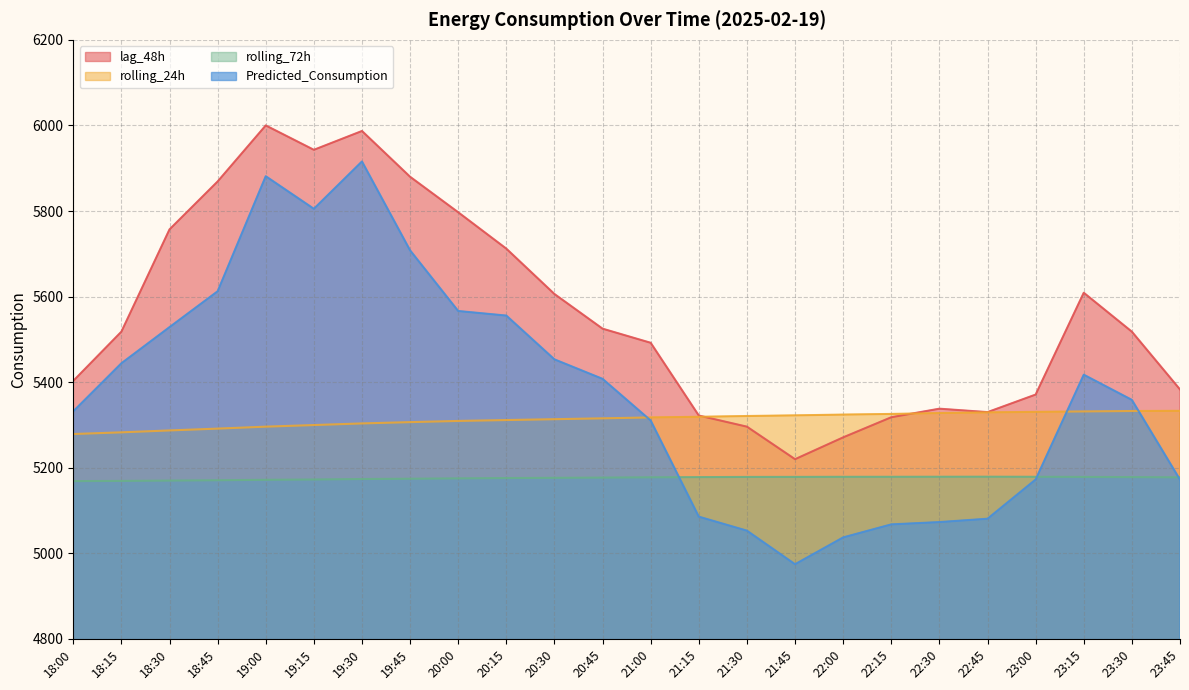

Is it true that rolling_72h equals 5174.3 at 19:45?

True